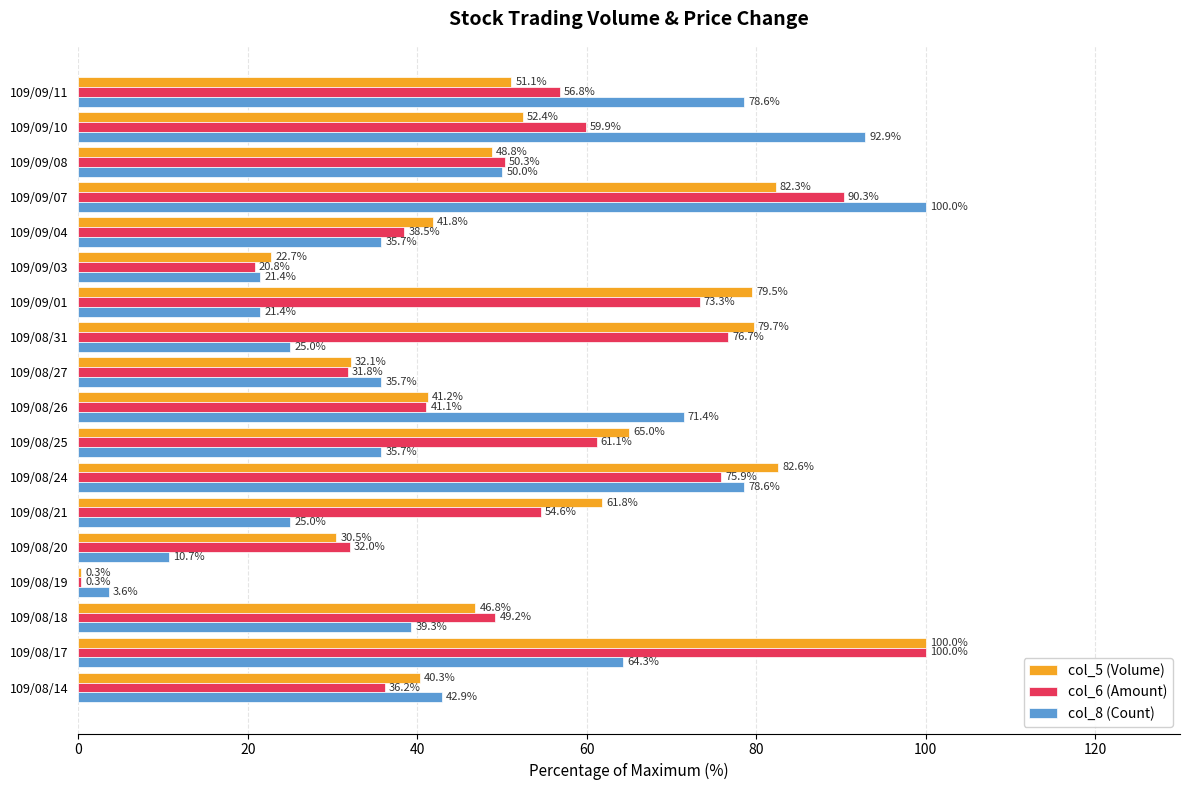

Where is col_5 (Volume) nearest to the value 50?

109/09/11